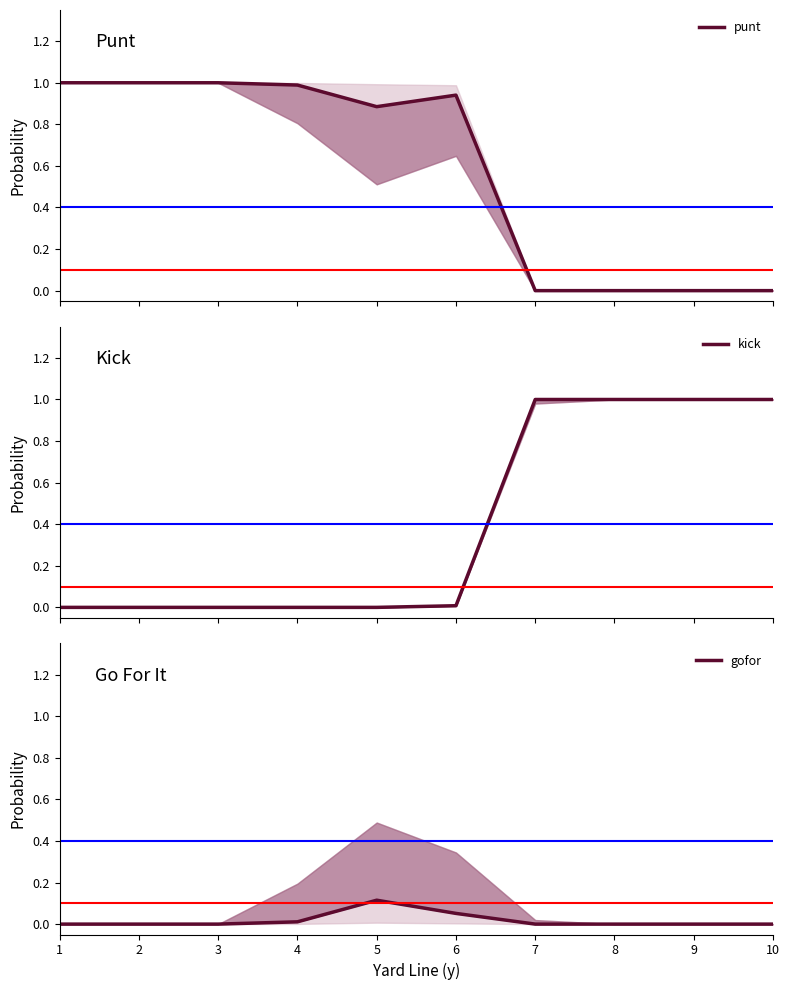

List the series in order of their overall mean, lowest first.

gofor, kick, punt